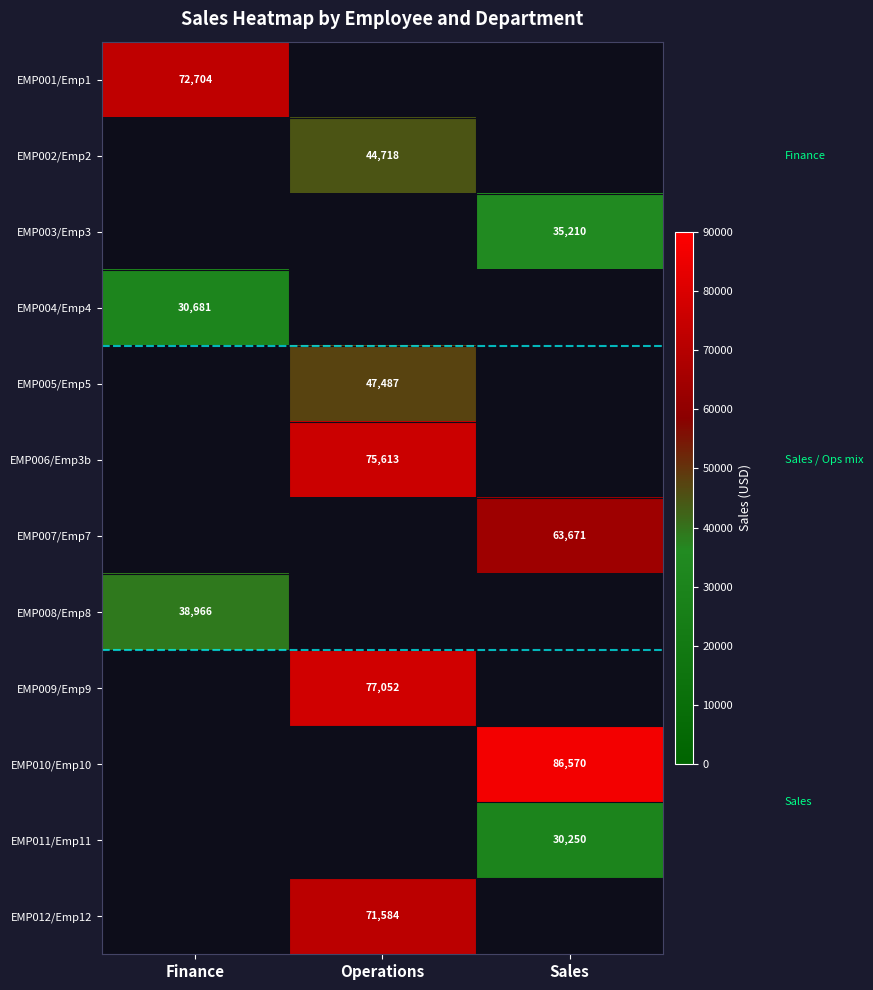

How many positive values does the EMP011/Emp11 series have?

1